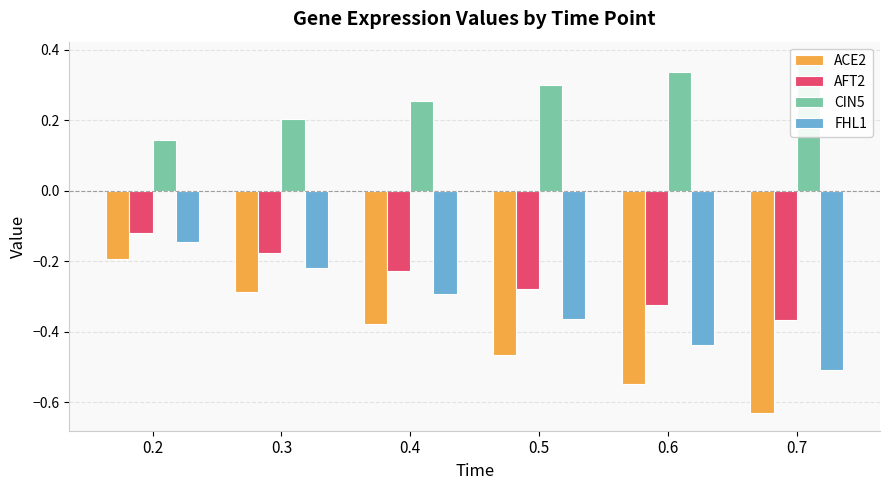

What are all the series names shown in the legend?

ACE2, AFT2, CIN5, FHL1